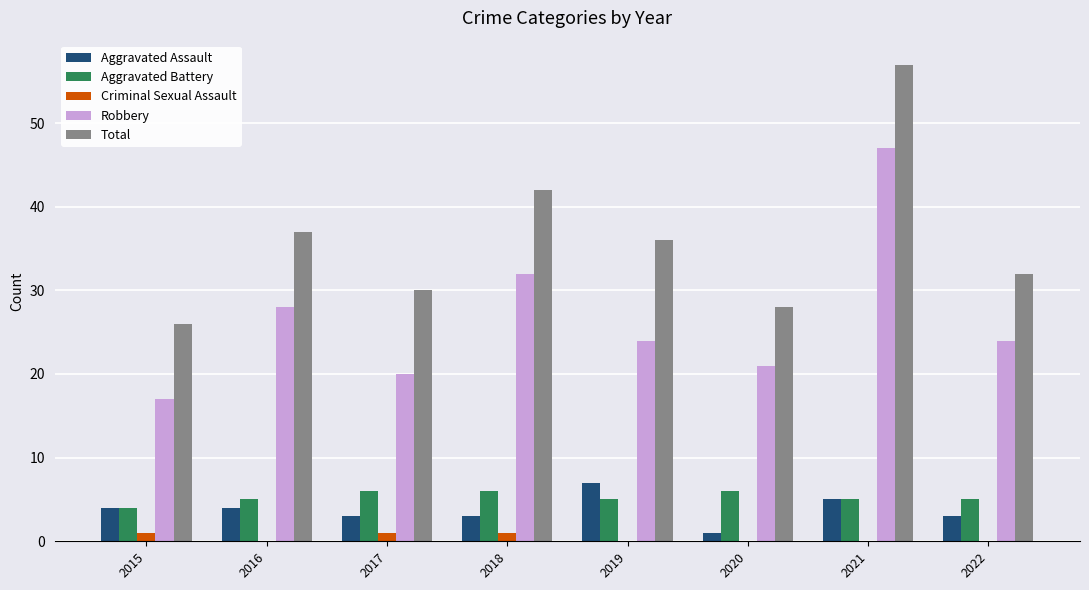

Which series has the largest total across all categories?

Total